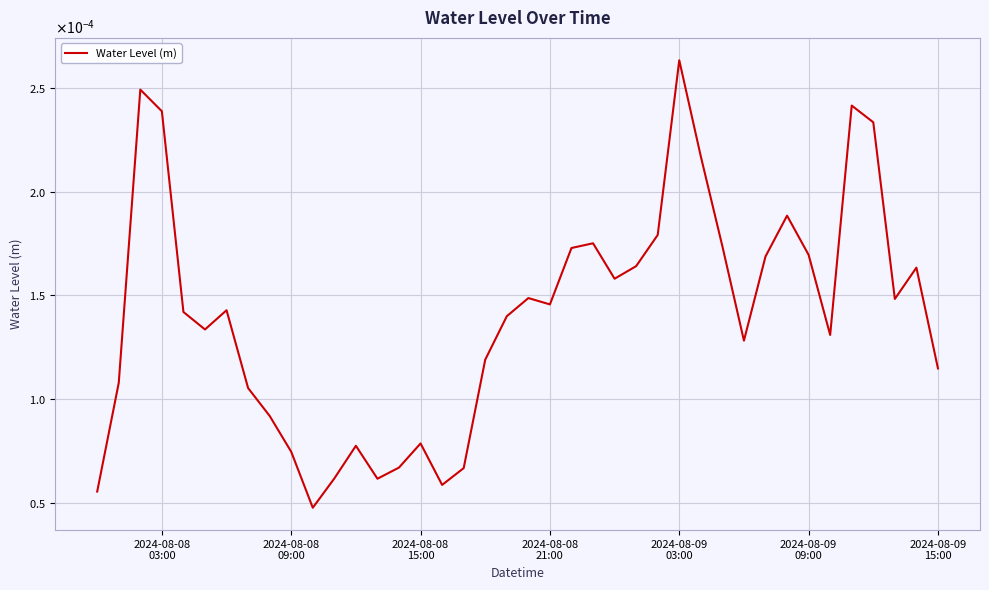

Is this an area chart (filled region under the line)?

No